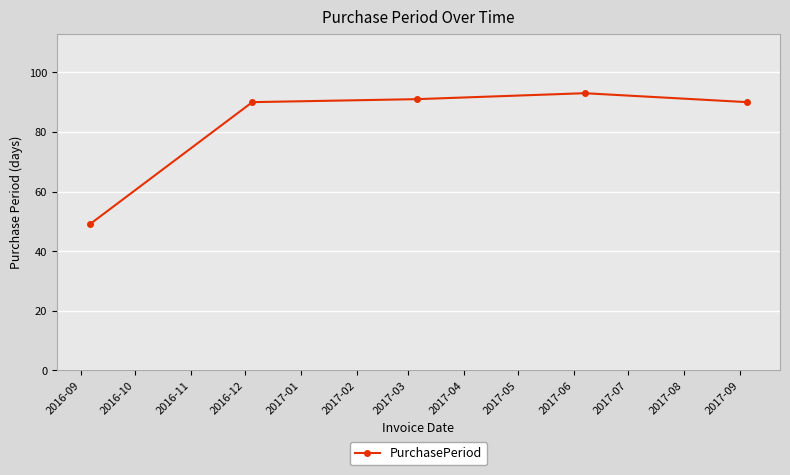

What is the difference between the second highest and minimum values?

42